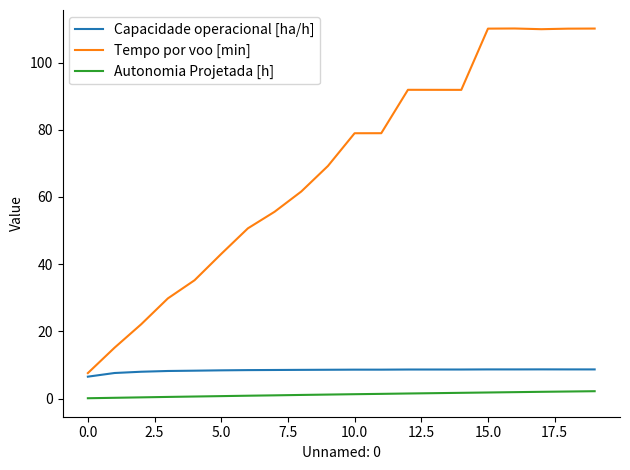

Which series has the largest total across all categories?

Tempo por voo [min]